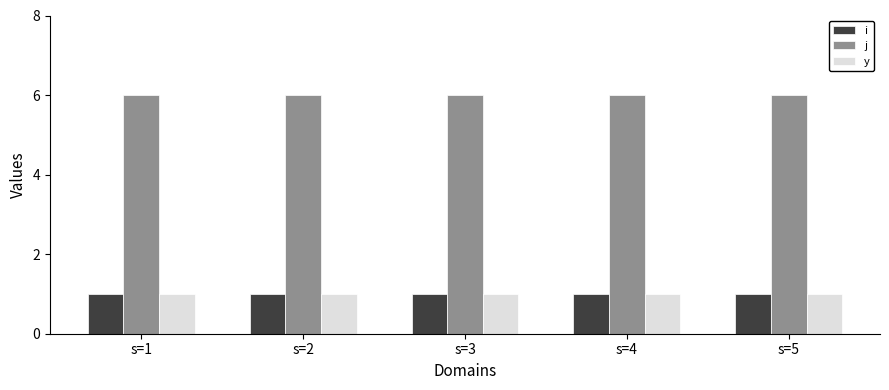

What is the average value of the y series?

1